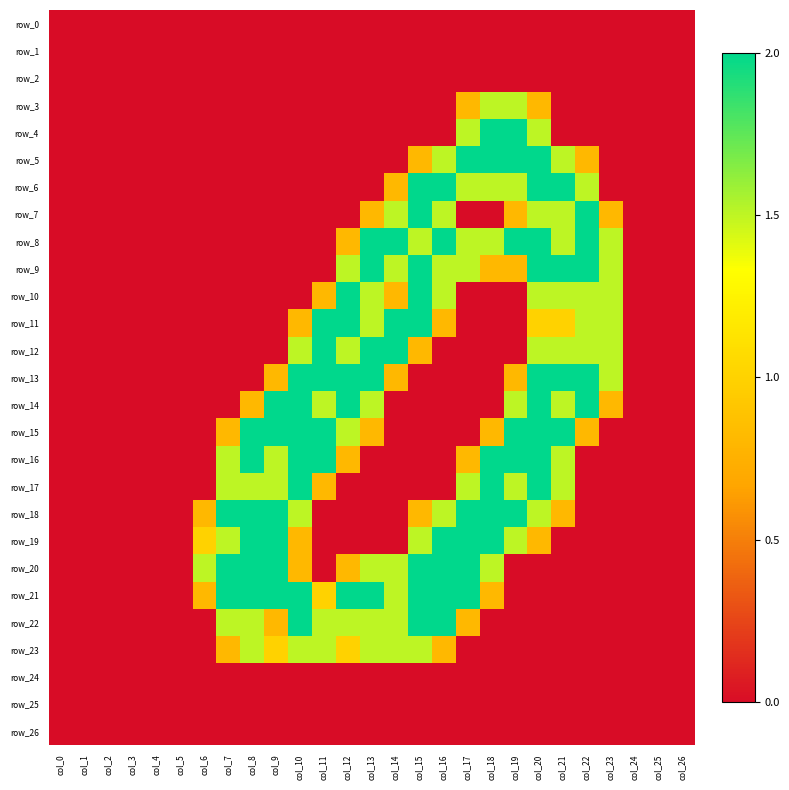

Is it true that row_23 equals 0.8 at col_7?

True